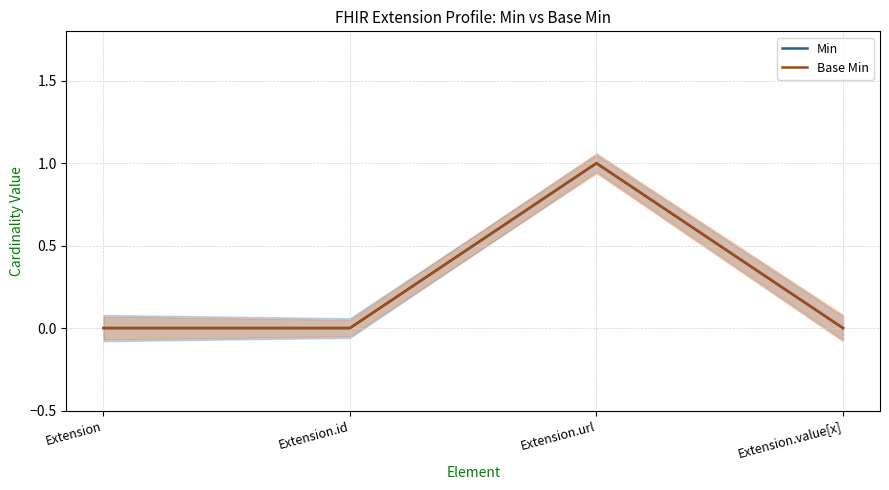

What is the difference between the Min values at Extension.url and Extension?

1